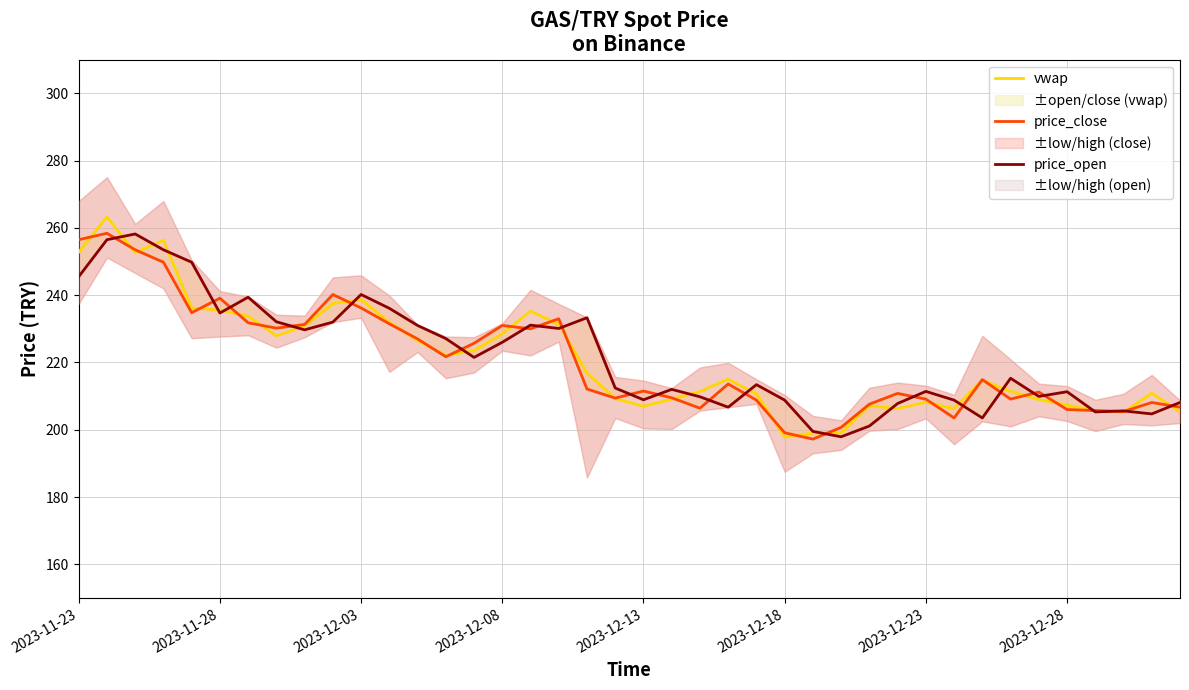

What is the value of the price_close point at the 10th from the left?

240.2